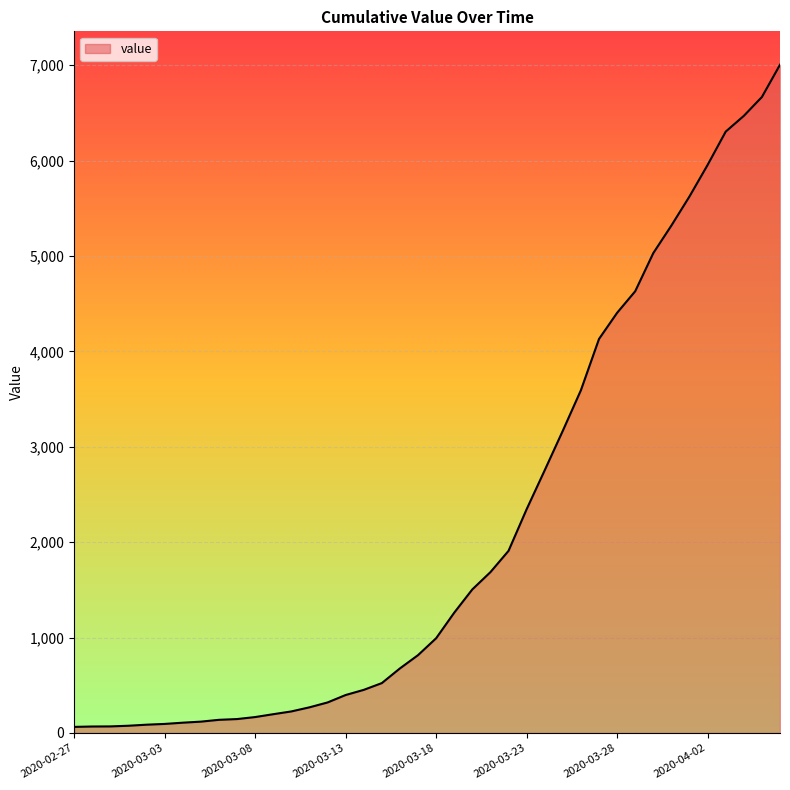

What is the maximum value shown in the chart?

7004